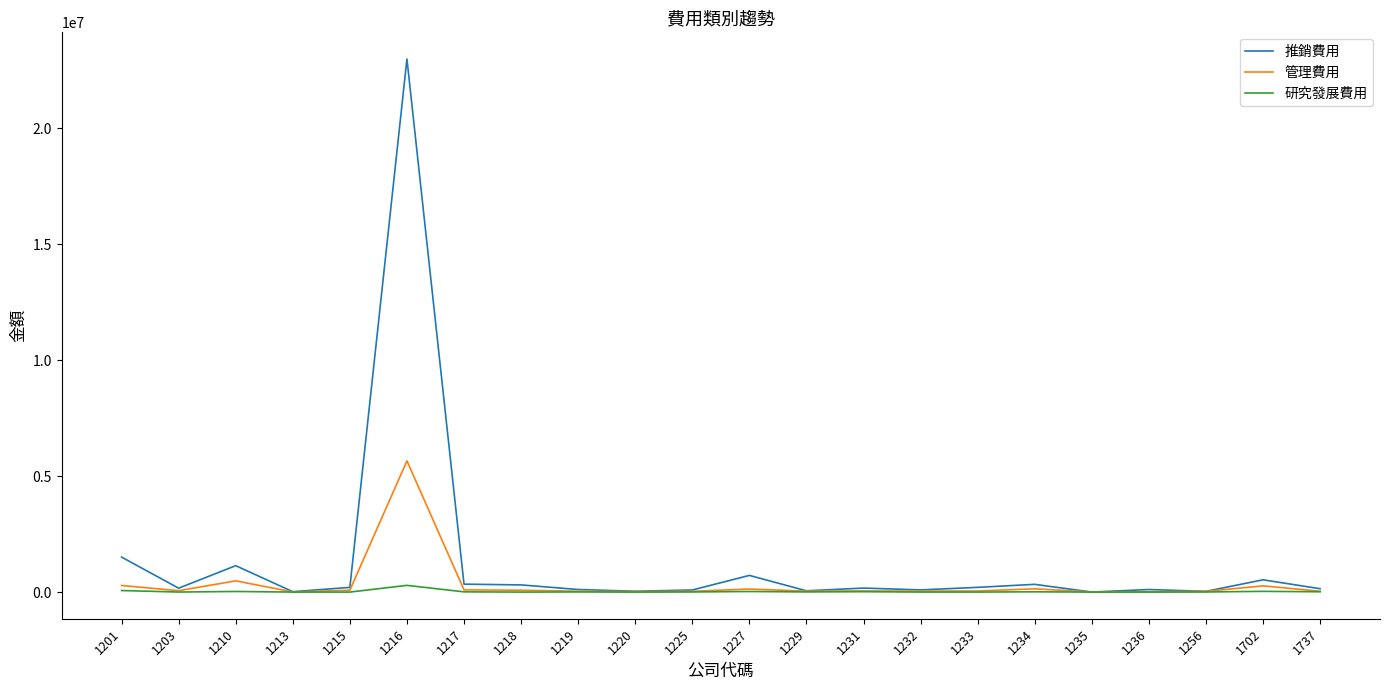

List the series in order of their peak value, lowest first.

研究發展費用, 管理費用, 推銷費用